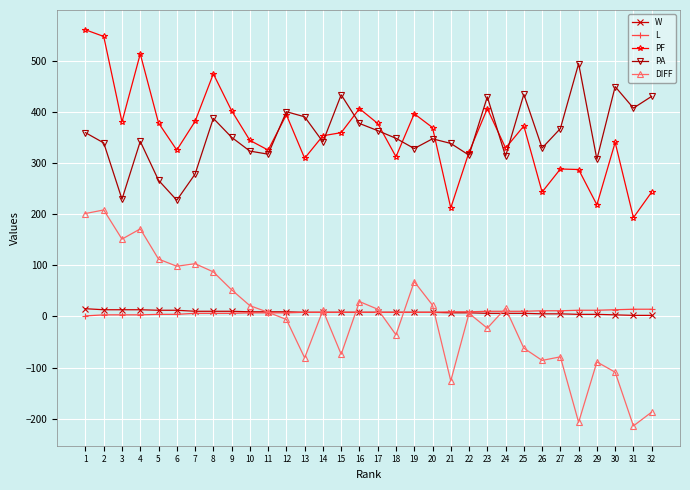

True or false: PA has more than 2 interior local peaks.

True